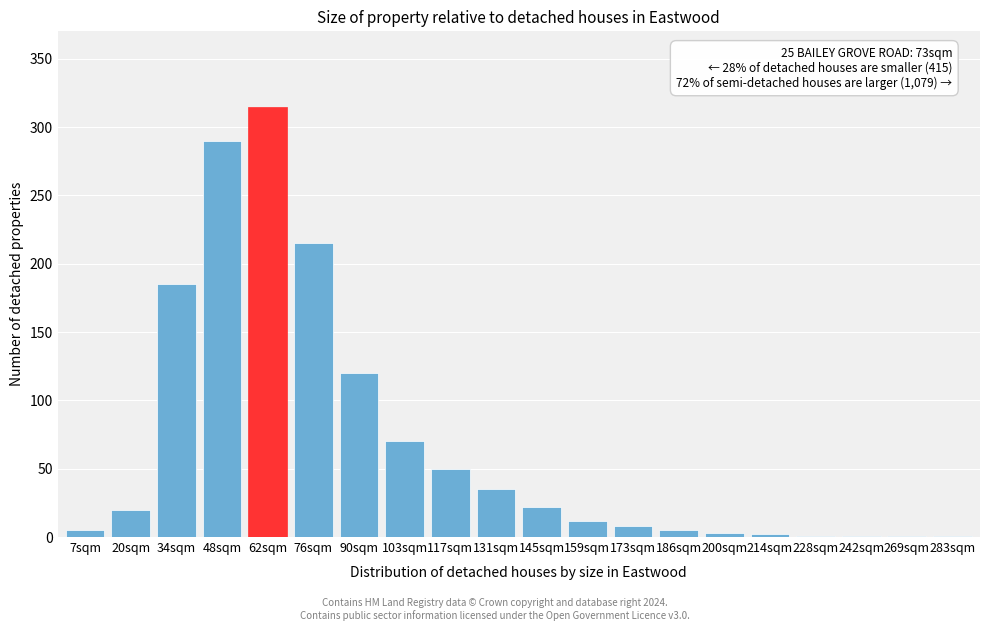

Where is the data nearest to the value 158?

34sqm